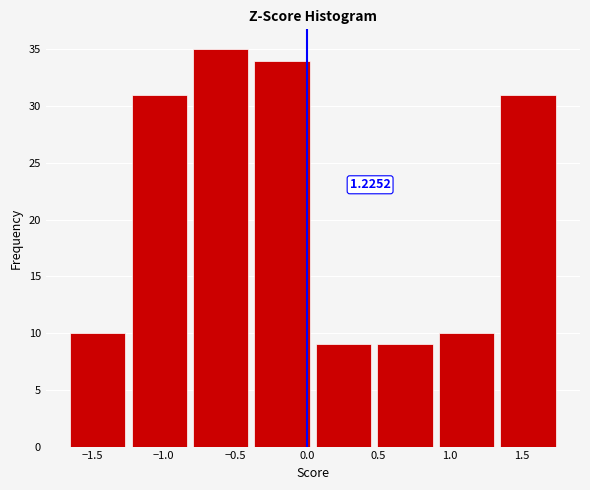

Over which range of the x-axis is the bar tallest?

-0.80 to -0.40